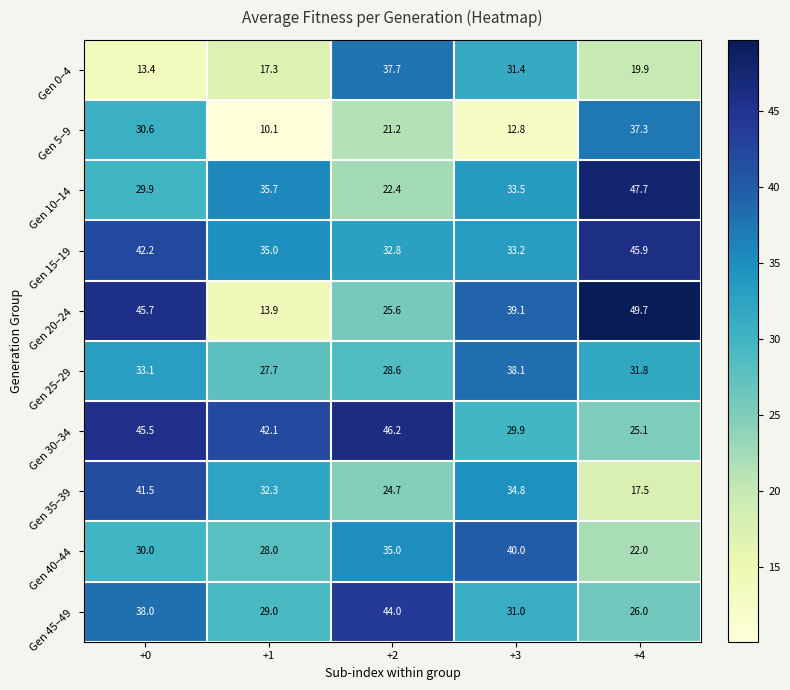

Which series has the largest range (max minus min)?

Gen 20–24